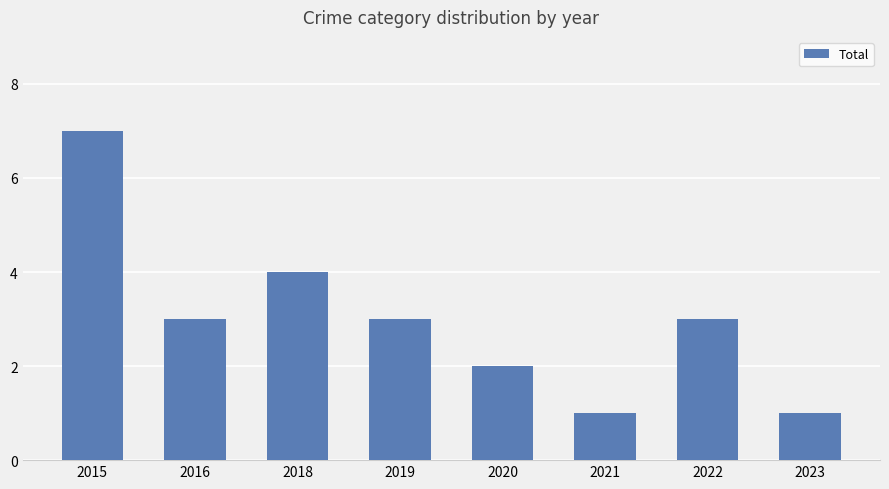

Read the value at 2015.

7